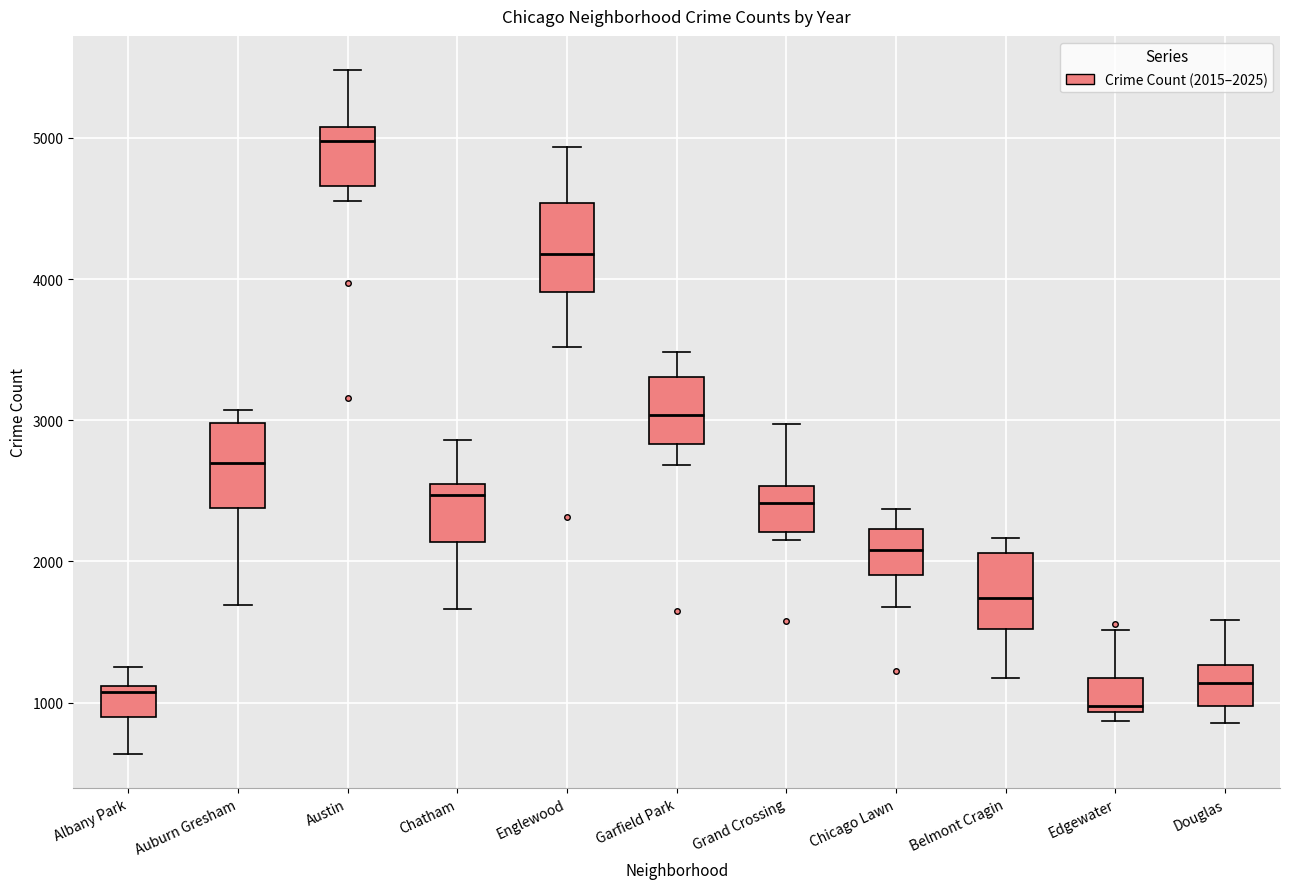

Which box has the lowest median line?

Edgewater